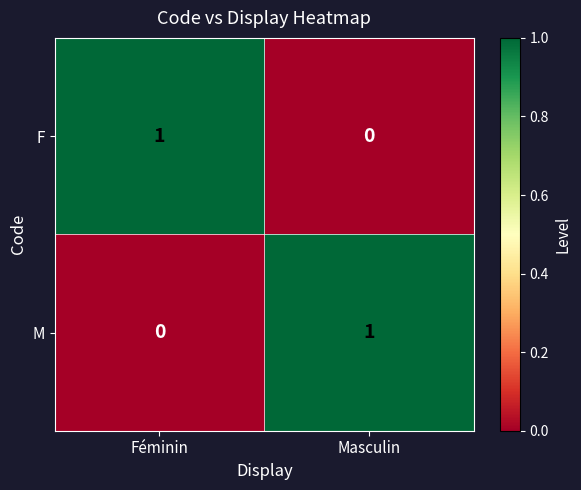

Reading left to right, what are all the values shown in this chart?

F: Féminin=1	Masculin=0
M: Féminin=0	Masculin=1